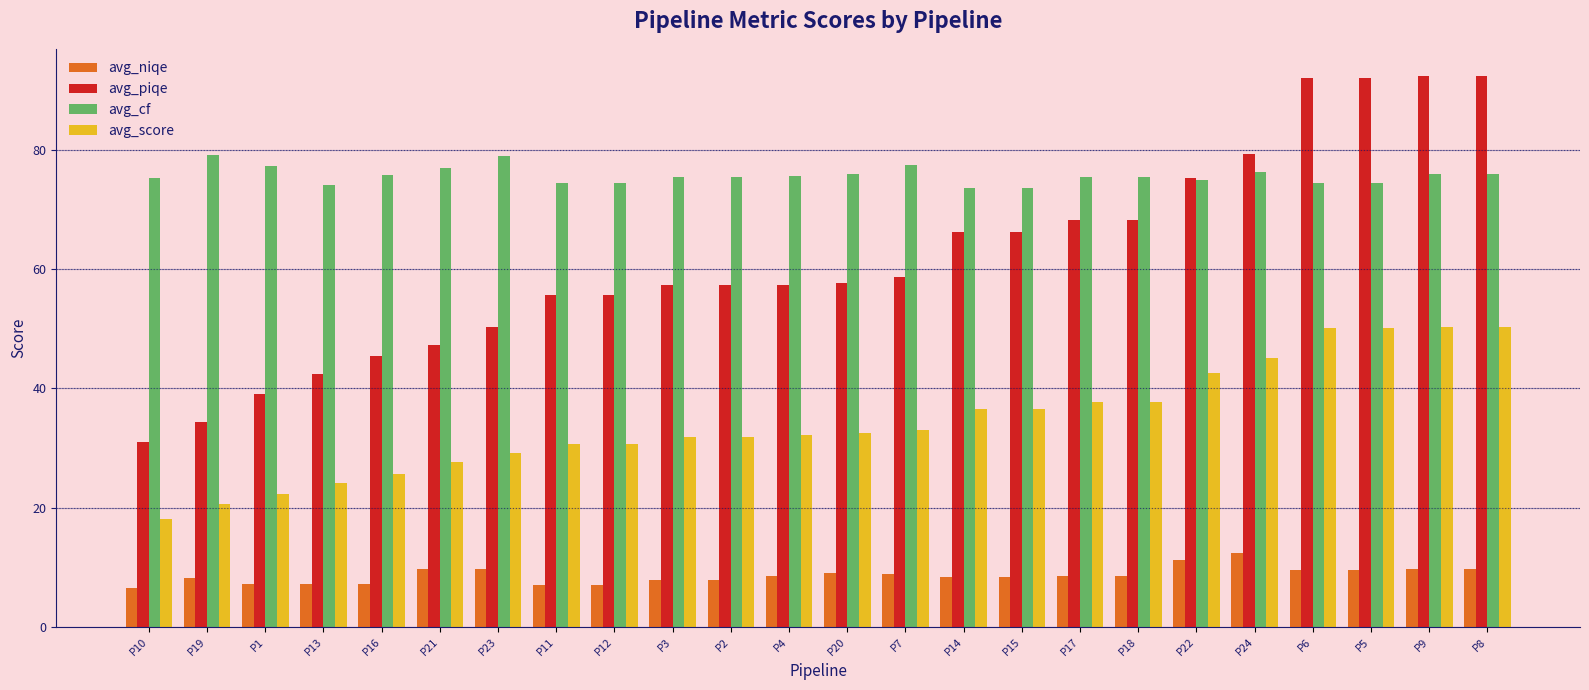

What is the total value across all series at P16?

154.1